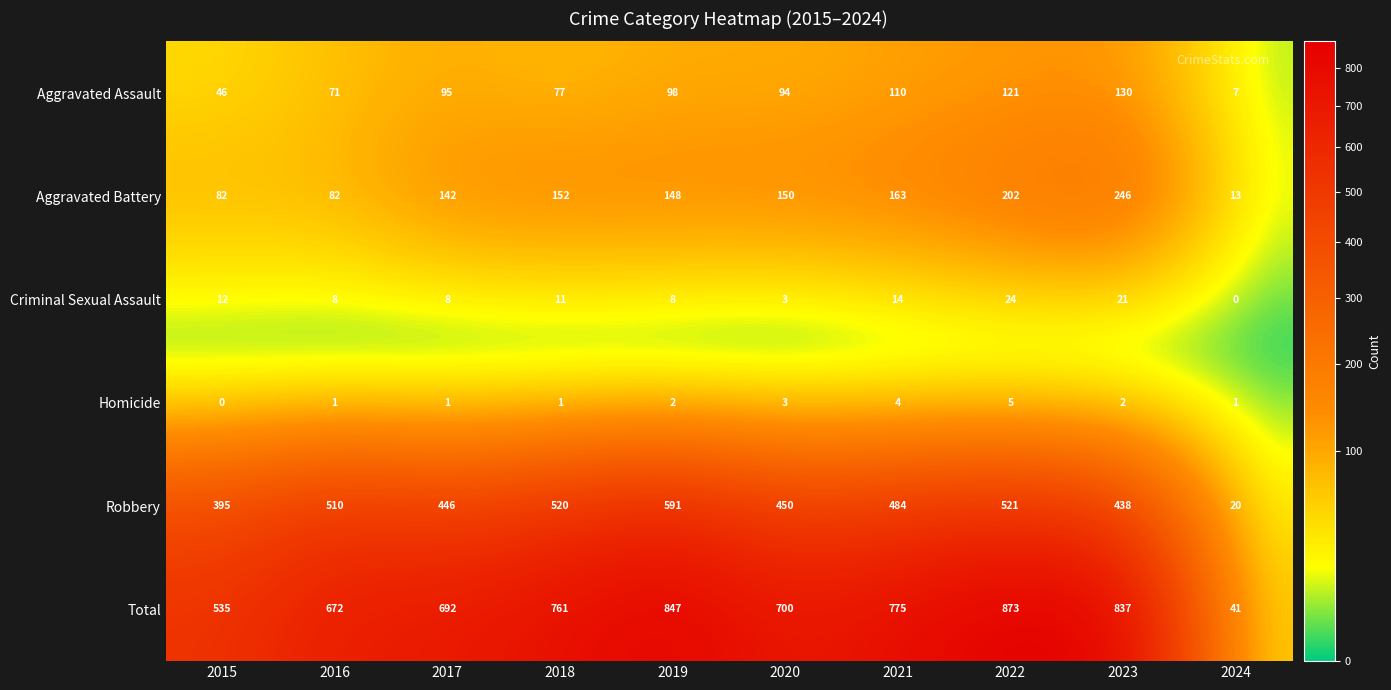

True or false: Aggravated Battery has a value of 148 at 2019.

True